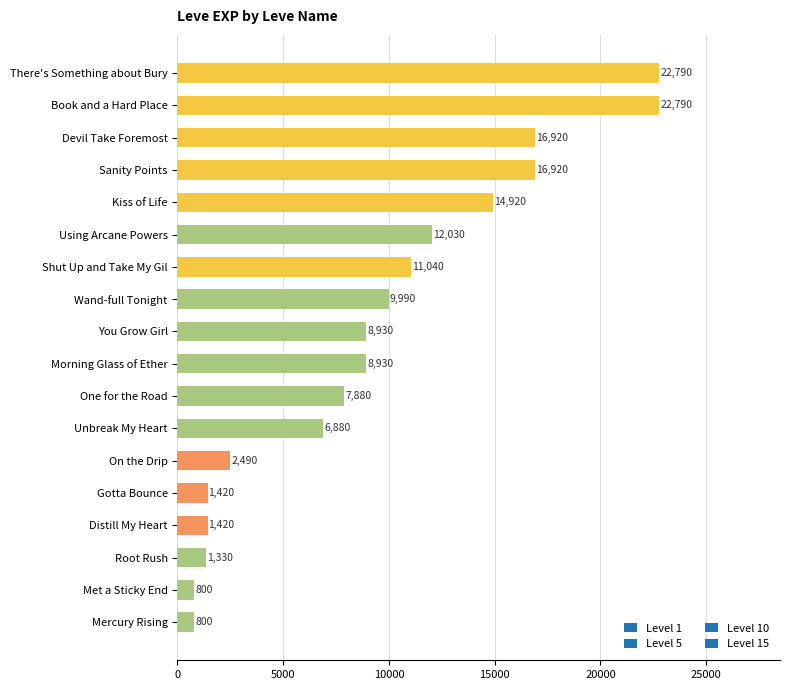

Are the bars horizontal?

Yes